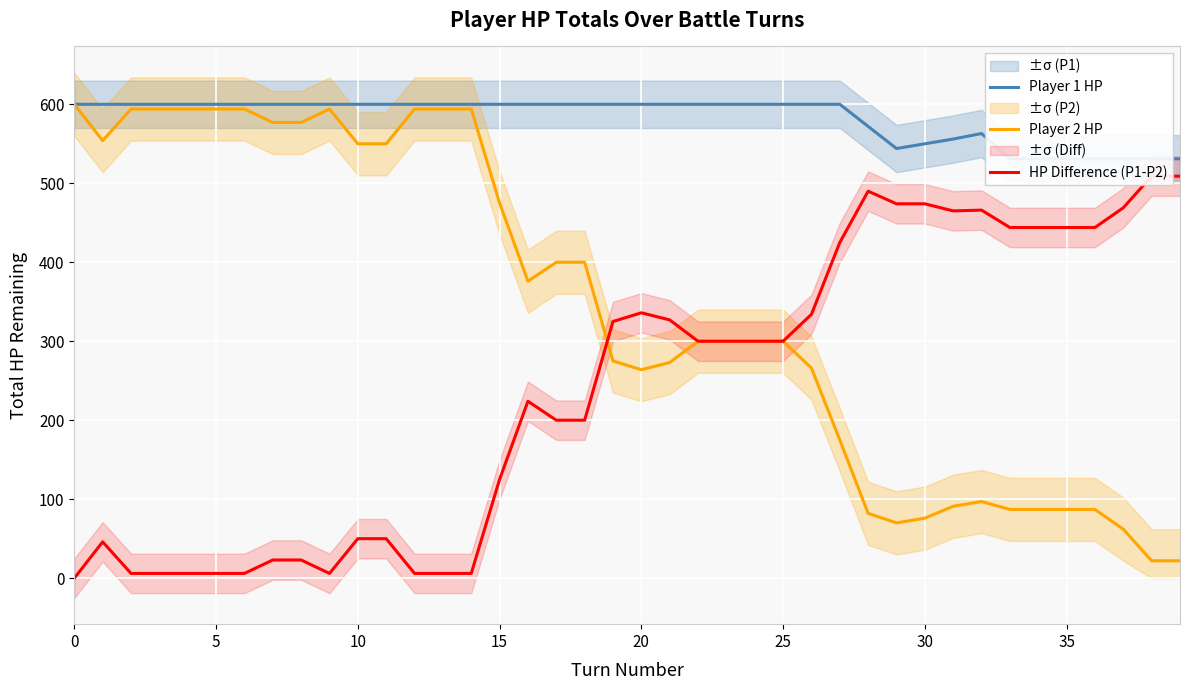

At which label does Player 1 HP reach its minimum?

33